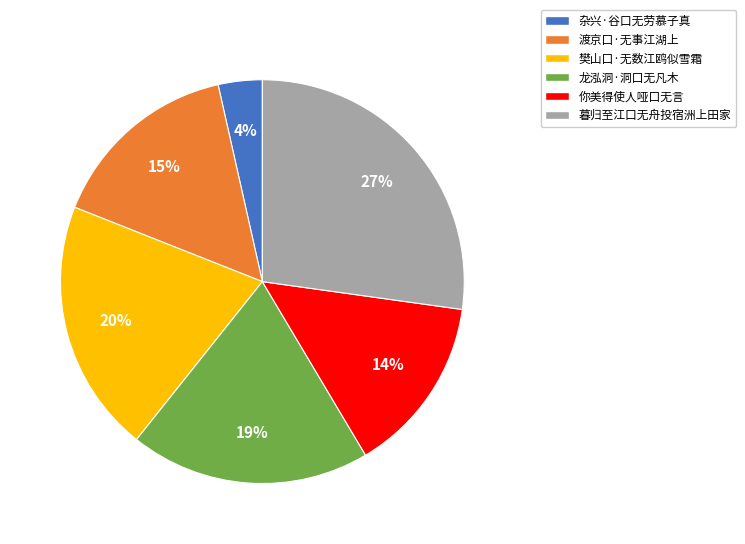

Between 你美得使人哑口无言 and 渡京口·无事江湖上, which is larger?

渡京口·无事江湖上